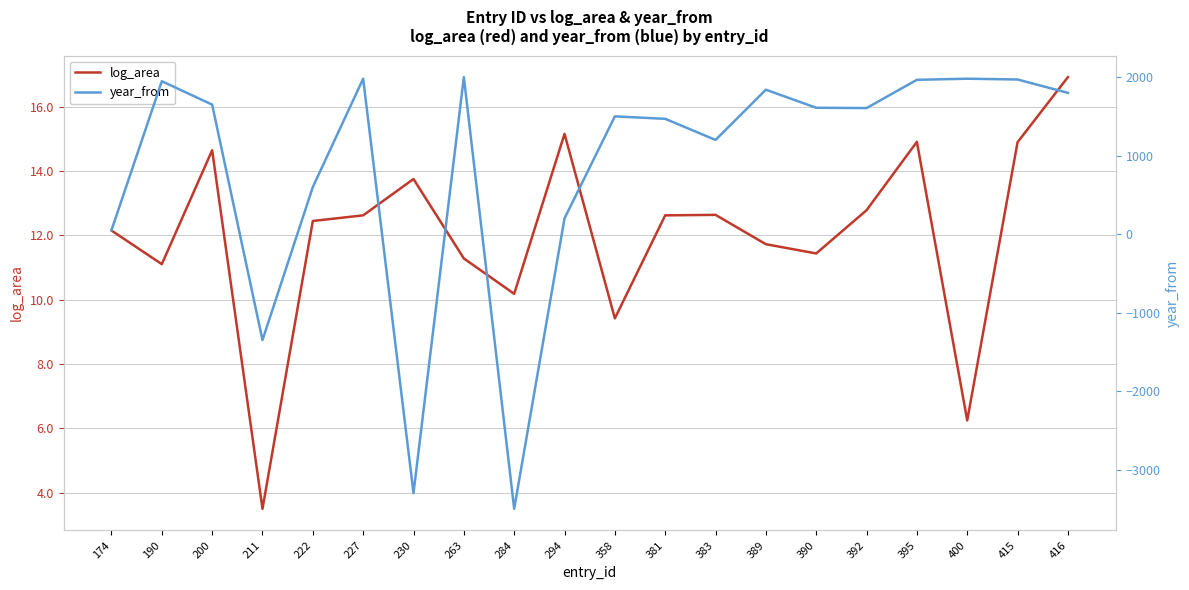

True or false: year_from has a value of -1996.0 at 211.

False